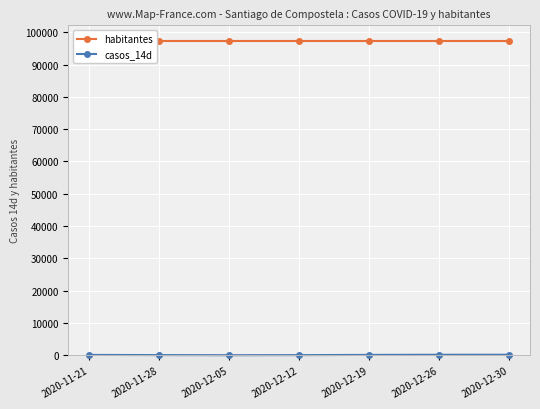

Rank the series at 2020-11-21 from highest to lowest value.

habitantes, casos_14d